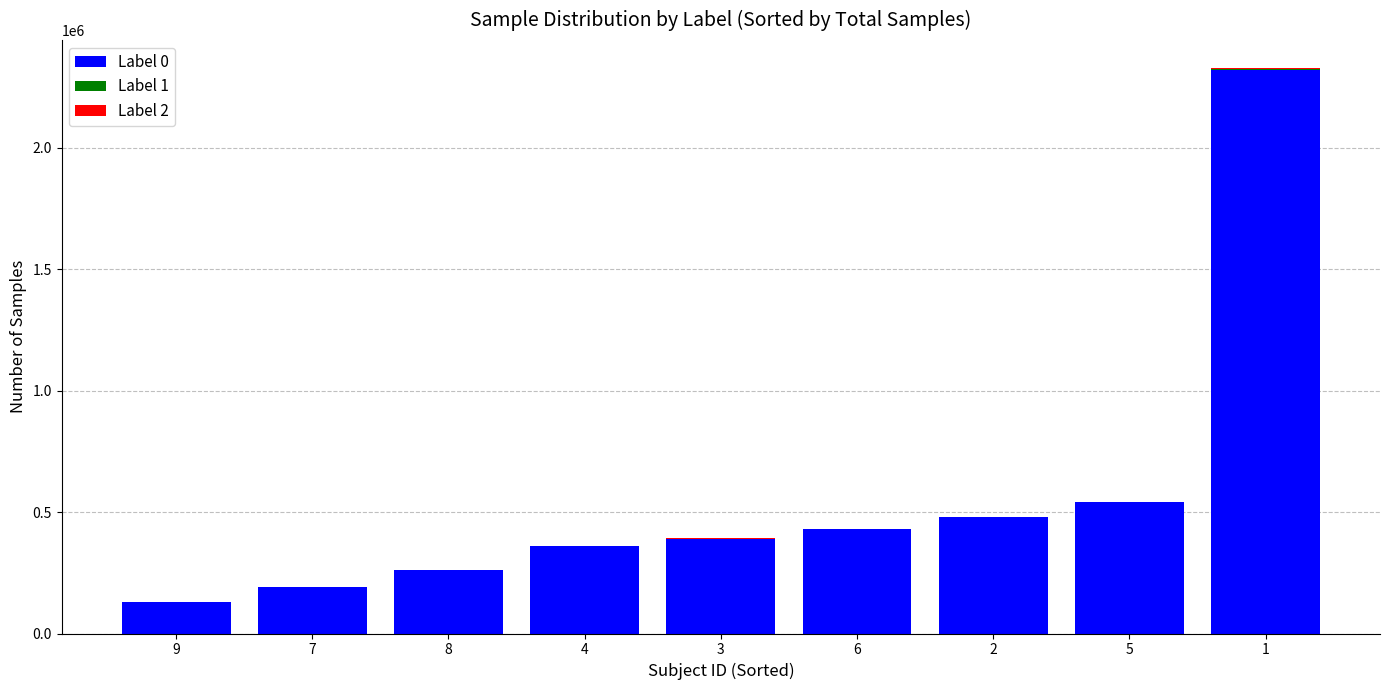

The value of Label 0 at 3 is 194266. True or false?

False